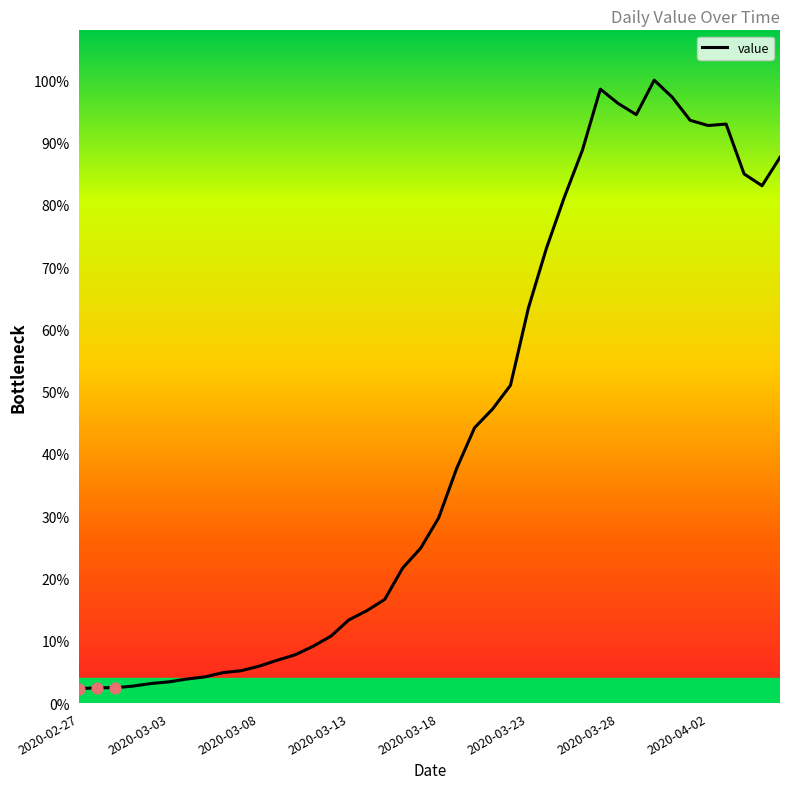

Which has a higher value, 26 or 29?

29